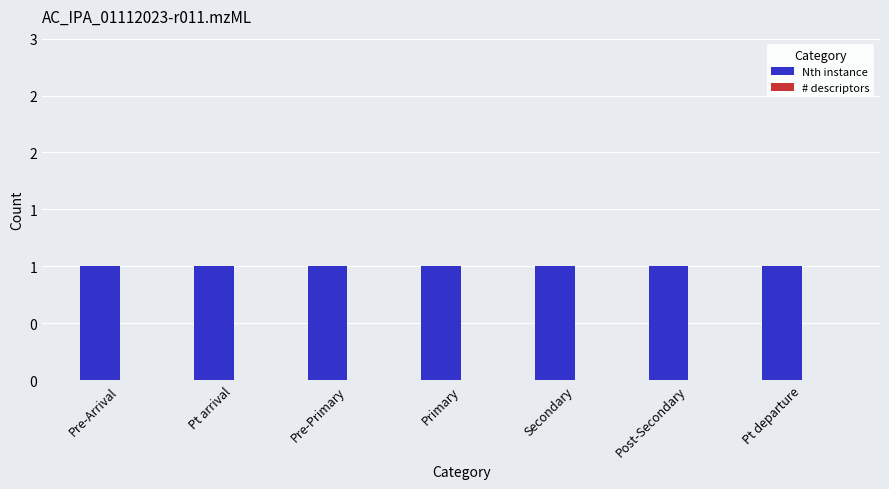

Is it true that # descriptors equals 0 at Pre-Arrival?

True